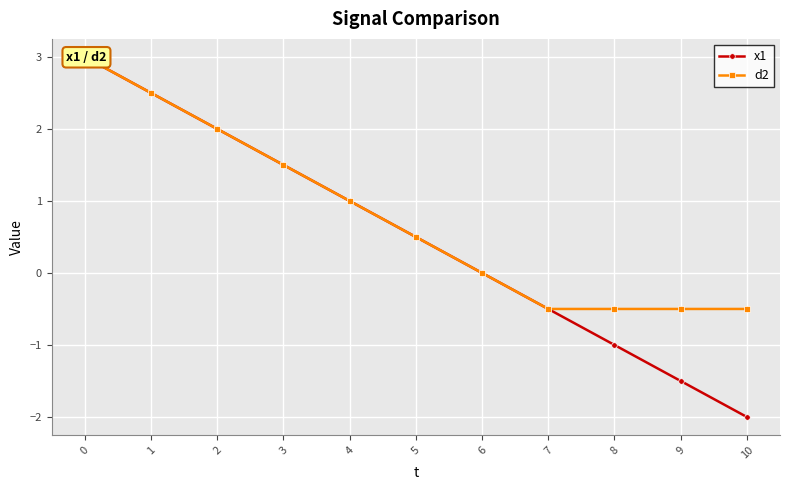

How many values in x1 are below zero?

5